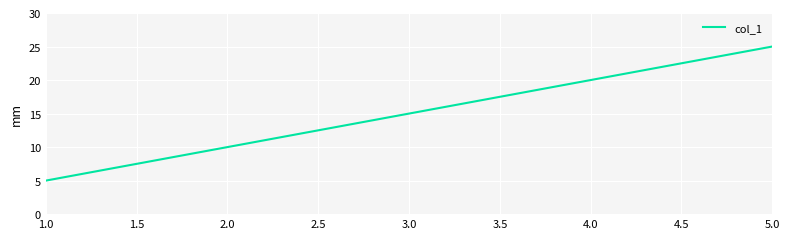

What is the sum of all values?

75